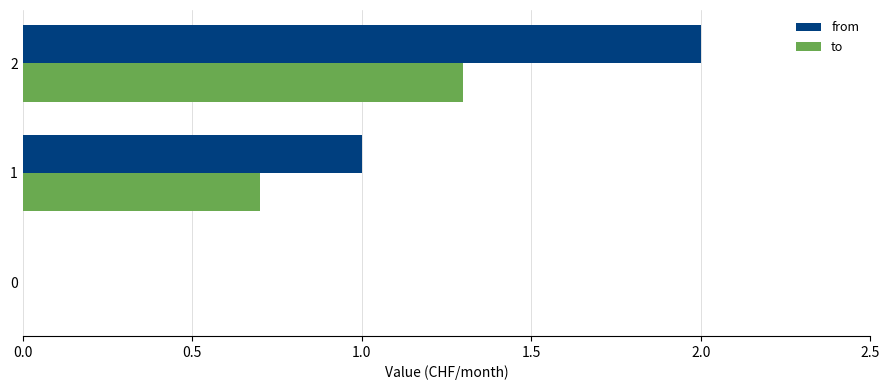

The value of to at 2 is 1.3. True or false?

True